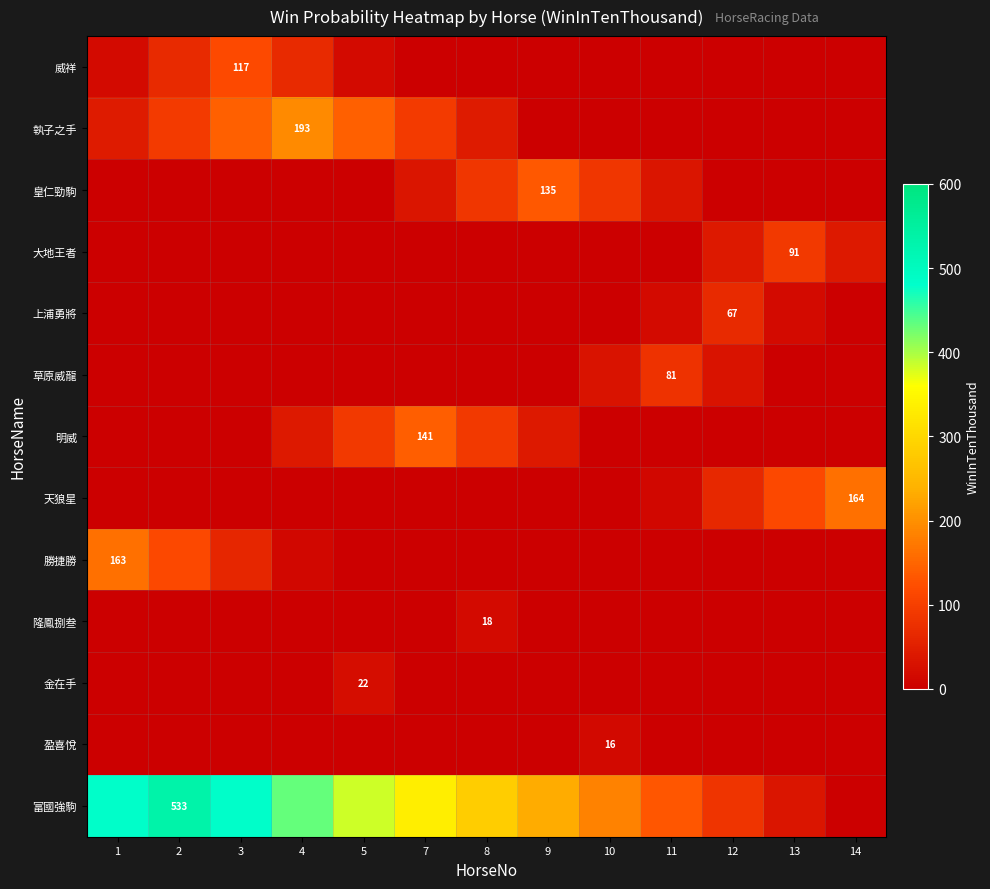

The 威祥 series shows 52 at 3. True or false?

False